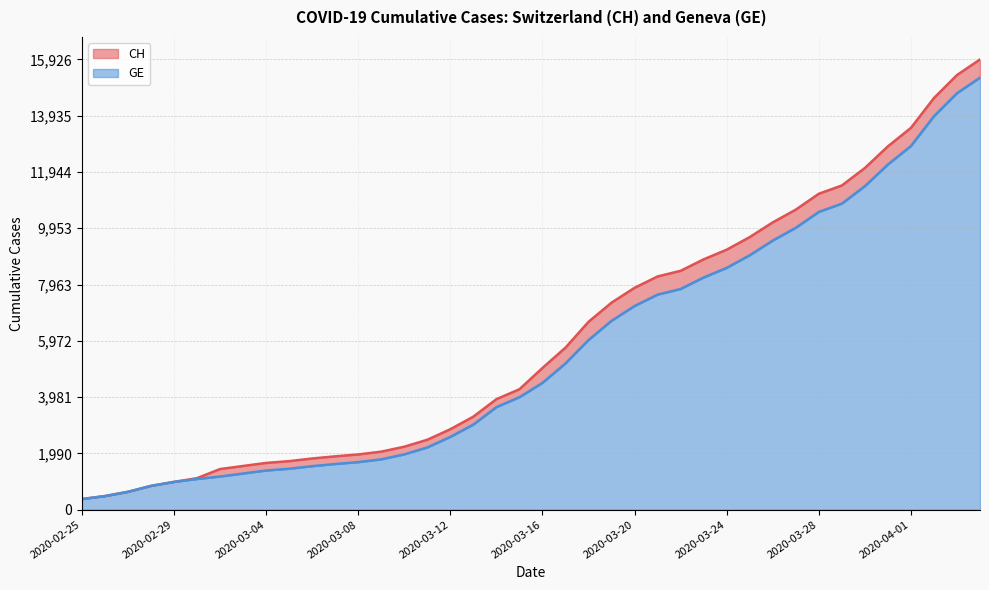

What is the label of the 1st point from the right?

2020-04-04